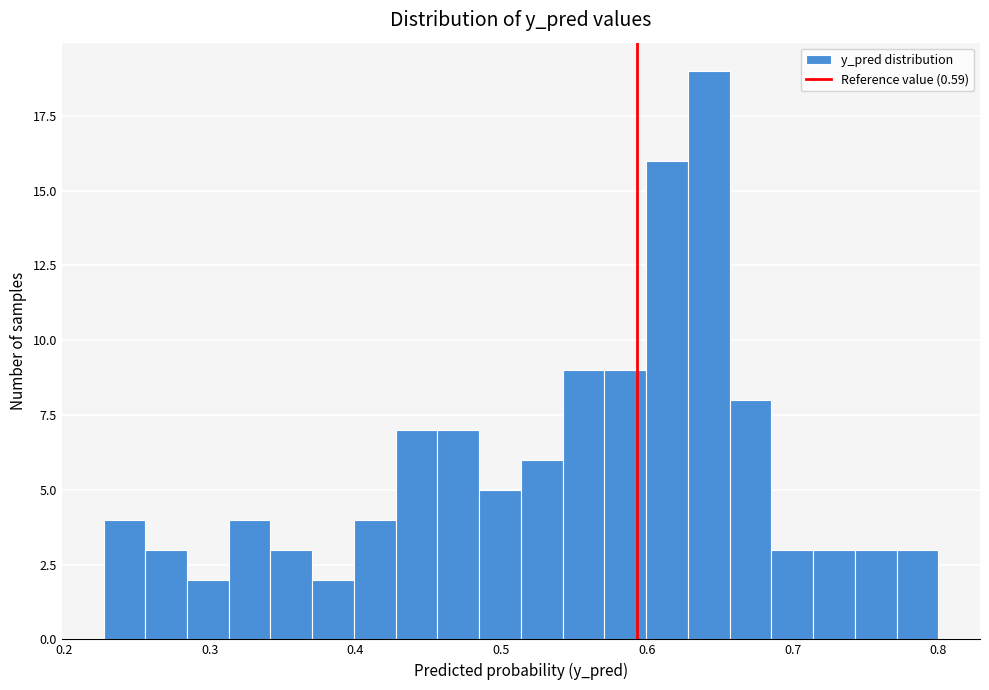

Read against the x-axis, roughly where is the centre of the tallest bar?

0.64